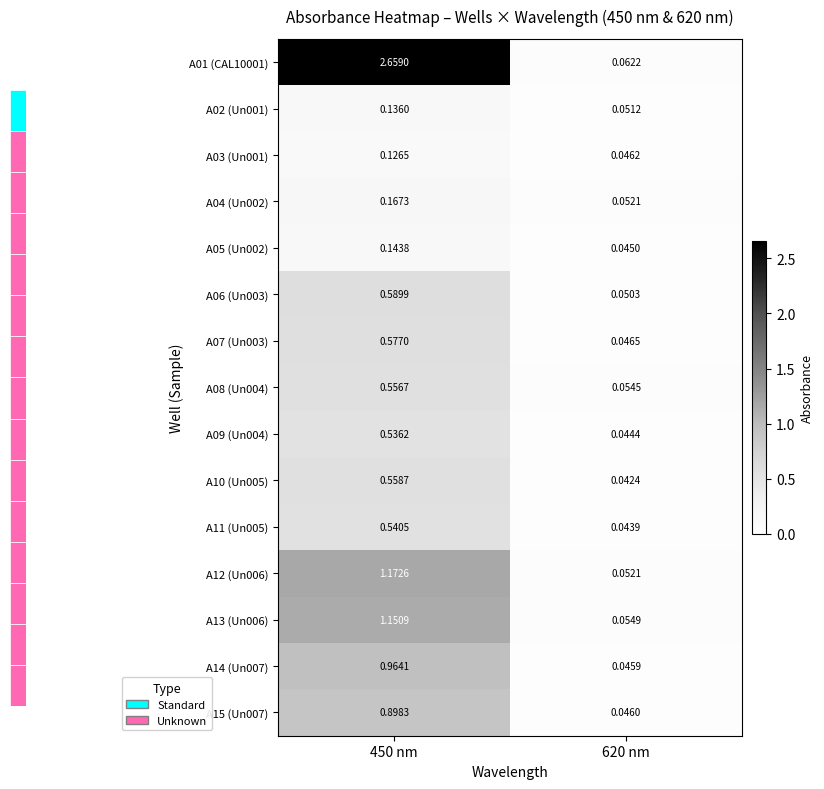

Is the value of A06 (Un003) at 450 nm greater than the value of A05 (Un002) at 620 nm?

Yes